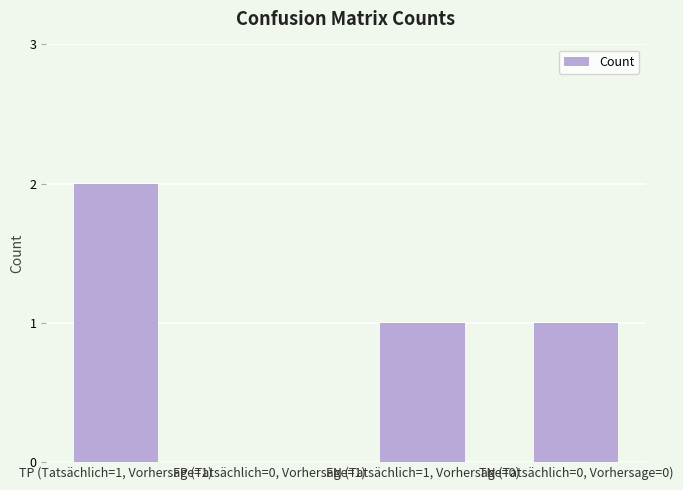

Which category has the highest value across all series?

TP (Tatsächlich=1, Vorhersage=1)